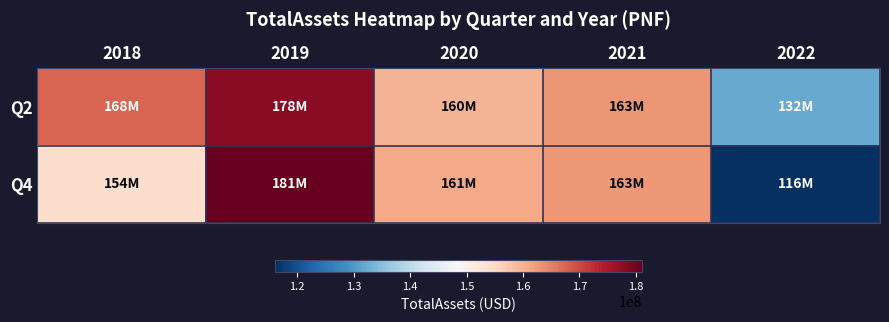

Reading right to left, transcribe all the data shown in this chart.

Q2: 2022=132262000	2021=162971000	2020=159645000	2019=177913000	2018=167501000
Q4: 2022=116112000	2021=162795000	2020=160884000	2019=181118000	2018=154296000